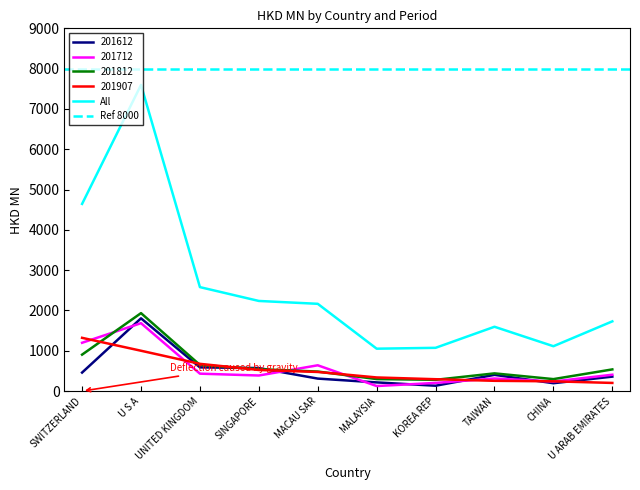

Reading left to right, transcribe all the data shown in this chart.

201612: 459.6	1805.2	588.6	571.3	310.0	215.4	132.9	402.9	195.3	359.1
201712: 1198.8	1685.1	432.3	386.6	640.2	125.1	202.9	312.0	237.7	406.2
201812: 904.6	1934.3	648.4	543.9	484.5	298.3	279.4	439.6	297.1	537.8
201907: 1321.4	1001.0	676.1	524.0	474.5	338.3	294.6	255.0	242.2	202.5
All: 4644.3	7595.7	2579.5	2236.3	2165.3	1051.9	1073.5	1596.0	1113.1	1730.2